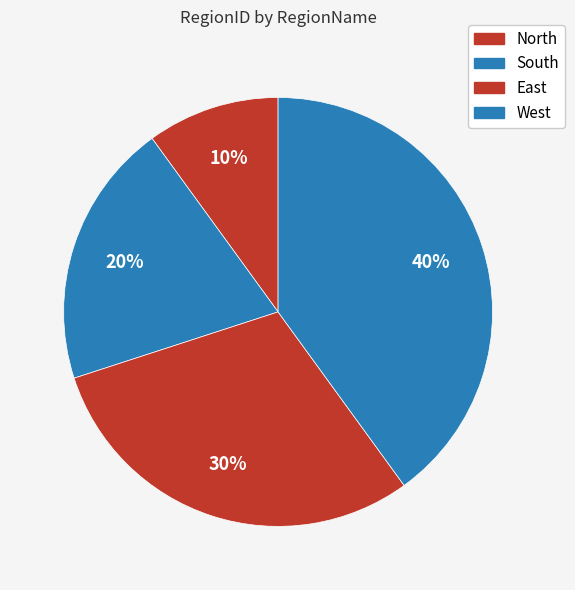

How many segments does this pie chart have?

4